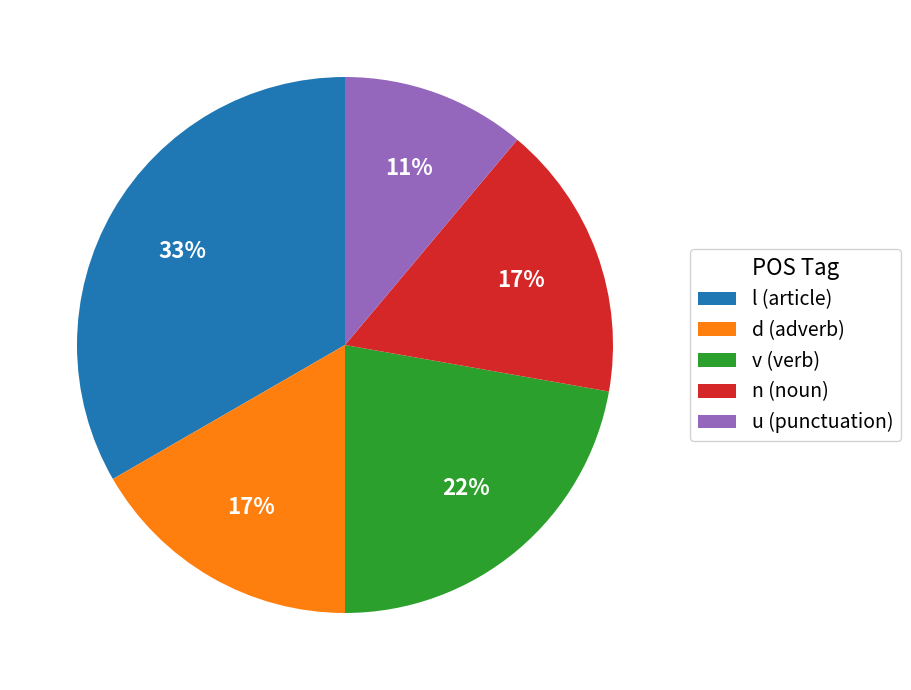

Does u (punctuation) represent more than half of the total?

No